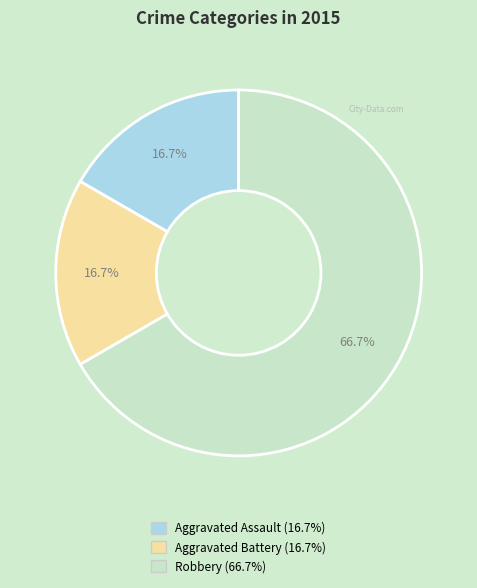

To the nearest percent, what is the average slice percentage?

33%